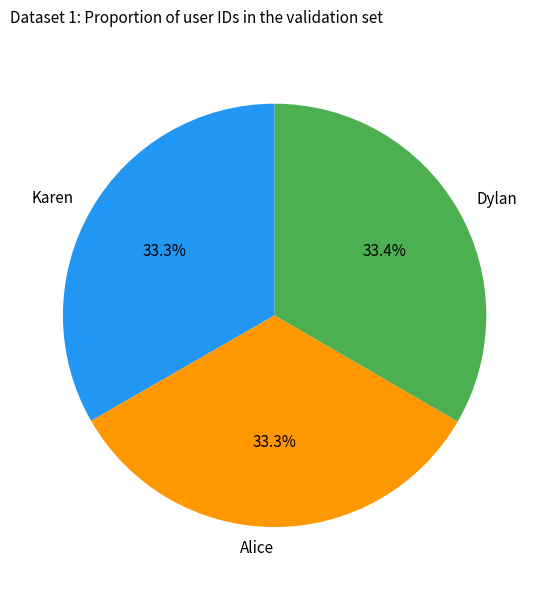

The Dylan slice represents 23% of the pie. True or false?

False